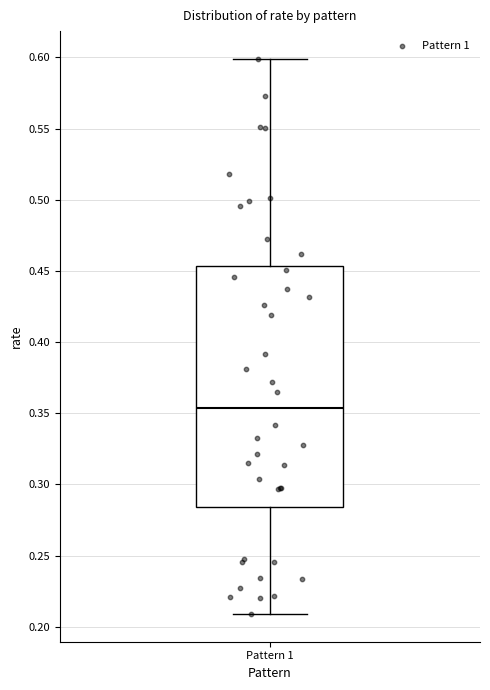

Where is the lower edge of the box for Pattern 1 on the y-axis? The values are not printed on the chart, so give them approximately, as read against the axis.

0.285